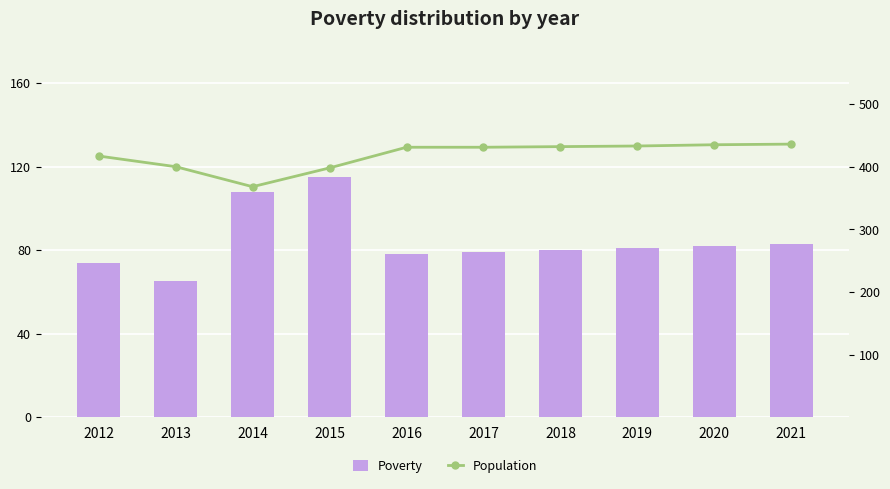

Between 2014 and 2017, which is larger?

2014